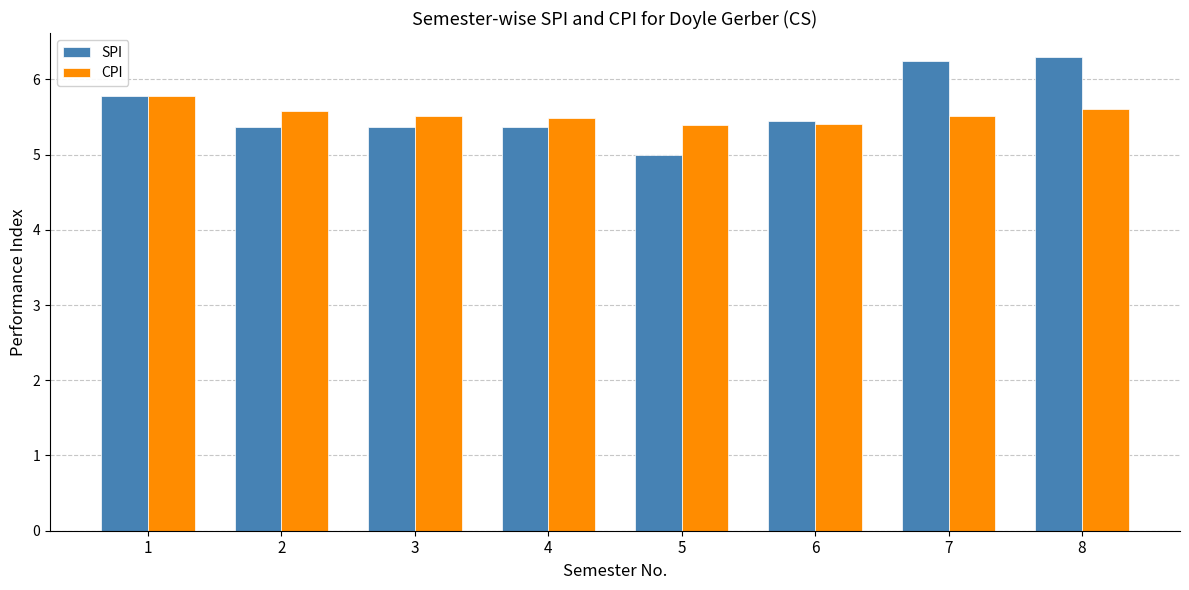

Read the SPI value at 4.

5.4